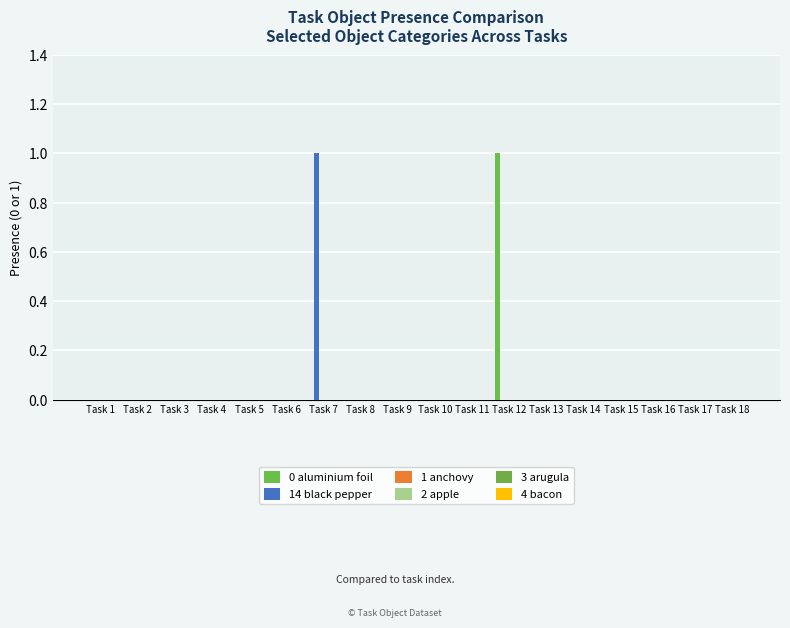

How many groups of bars are there?

18